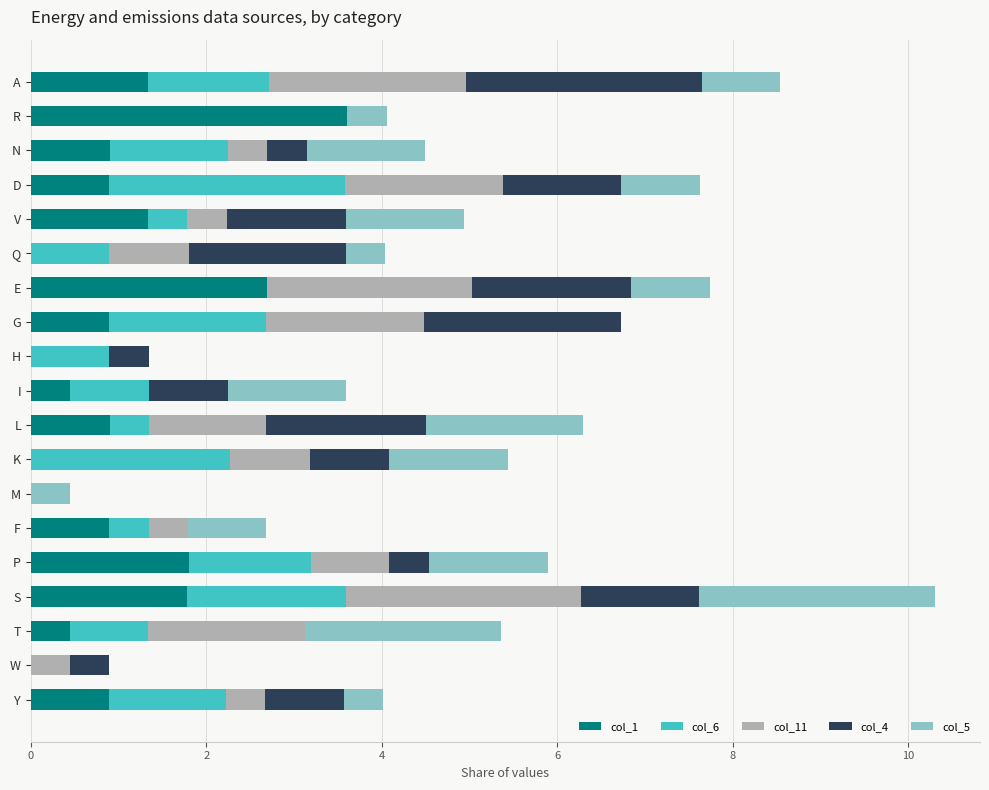

Is it true that col_1 equals 1.6 at N?

False